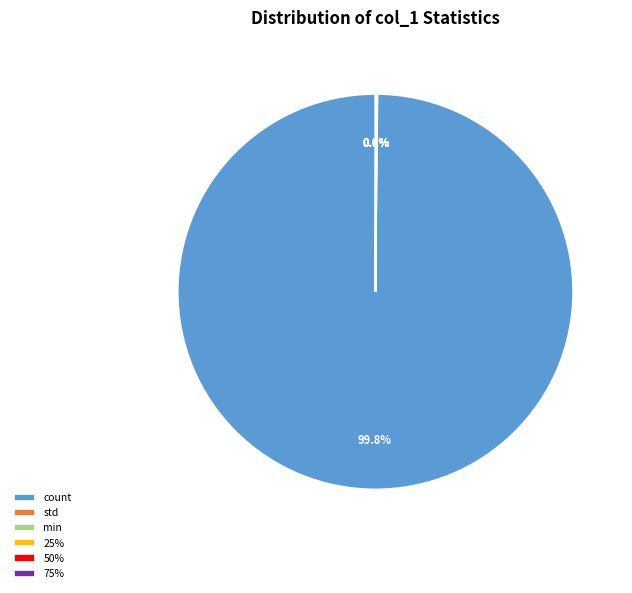

Does count represent more than half of the total?

Yes